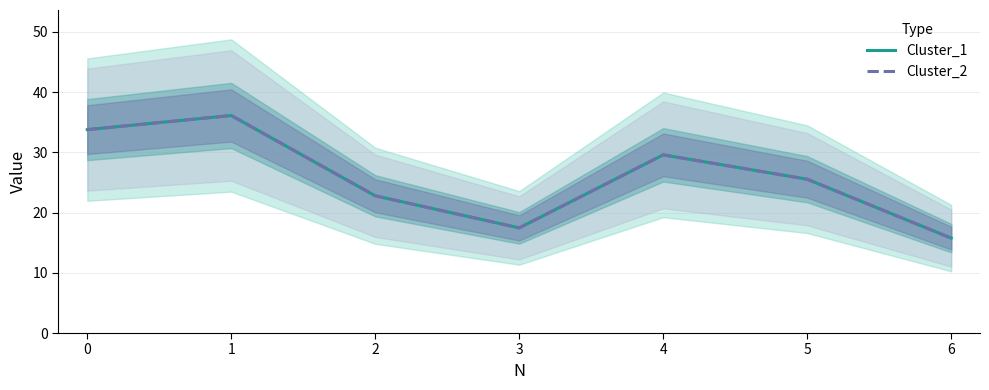

At which label is Cluster_2 closest to 25?

5